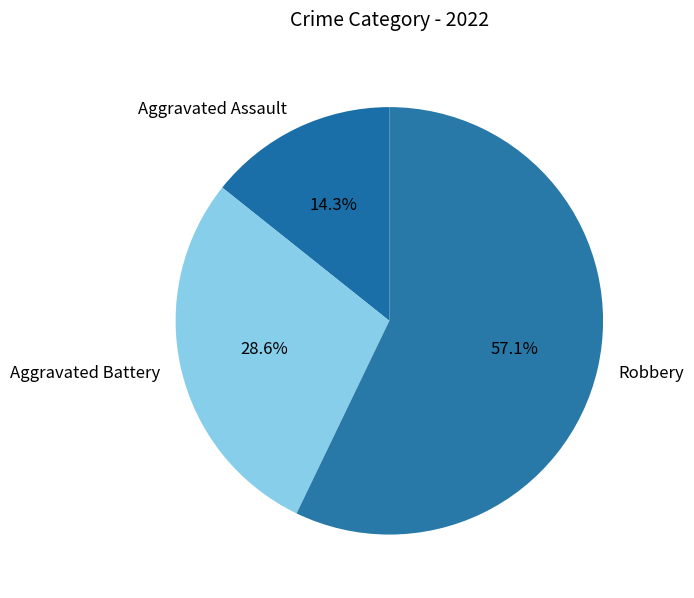

What portion of the pie excludes Aggravated Assault?

85.7%